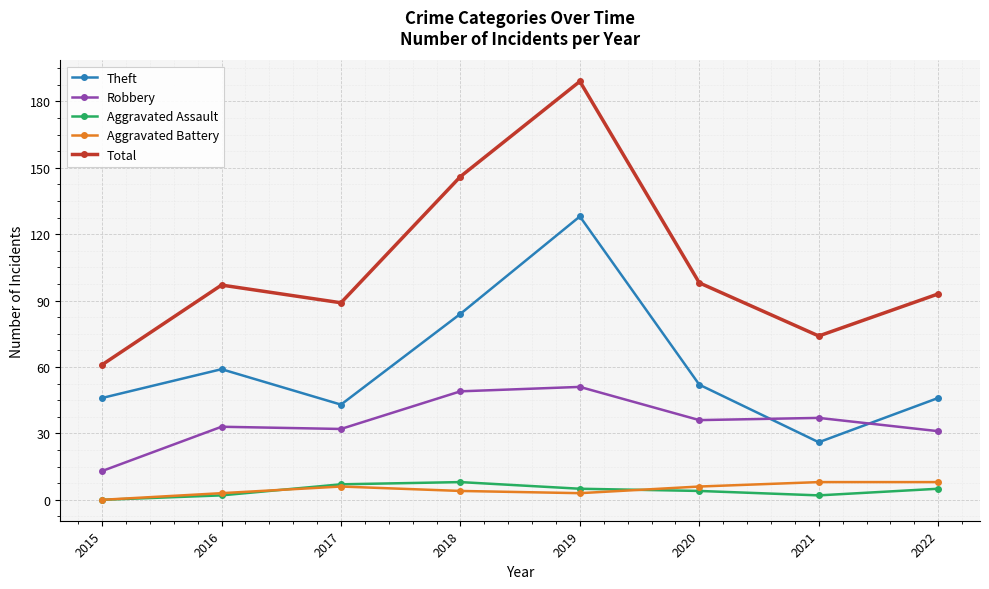

At how many categories does at least one series exceed 48?

8